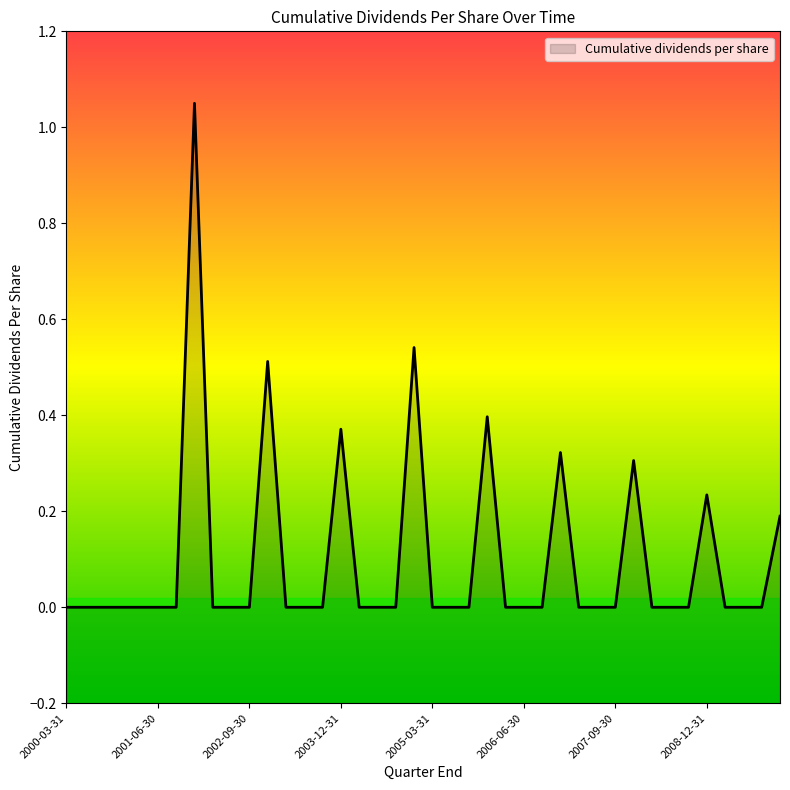

What is the label of the 1st point from the left?

2000-03-31